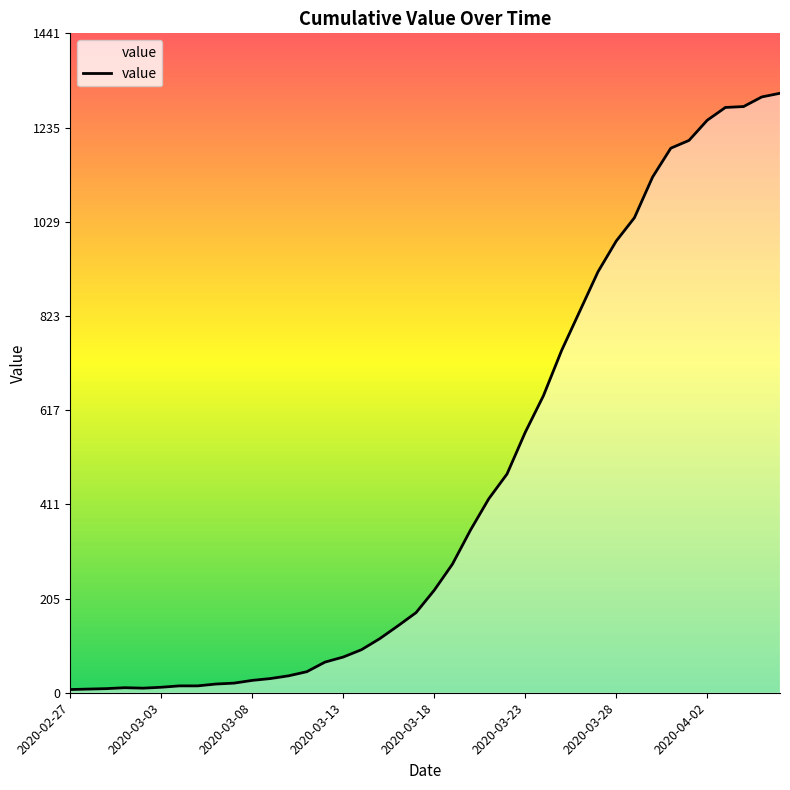

What is the difference between the maximum and minimum values?

1303